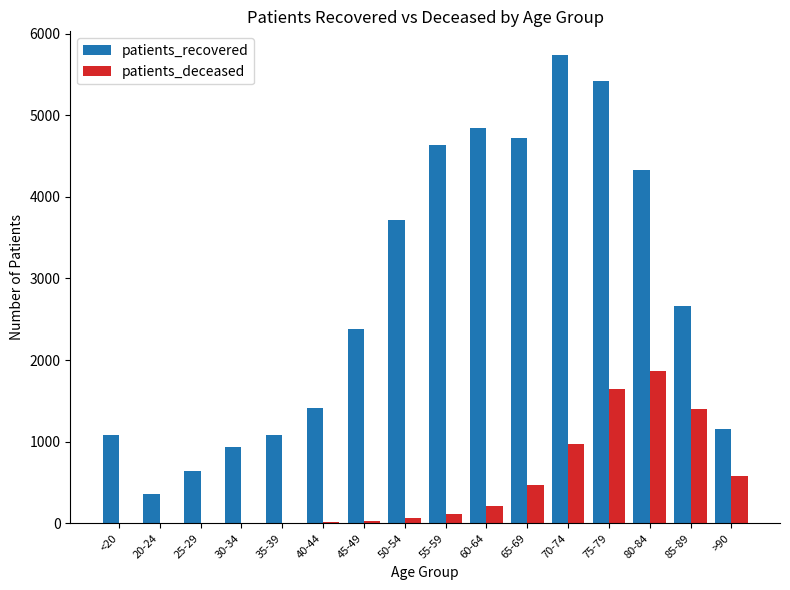

What is the difference between the patients_deceased values at 45-49 and 75-79?

1617